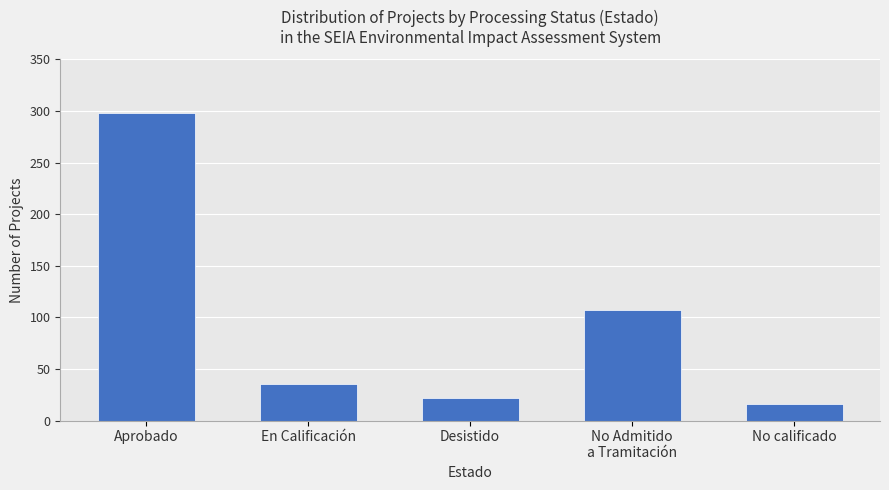

What is the difference between the maximum and second lowest values?

276